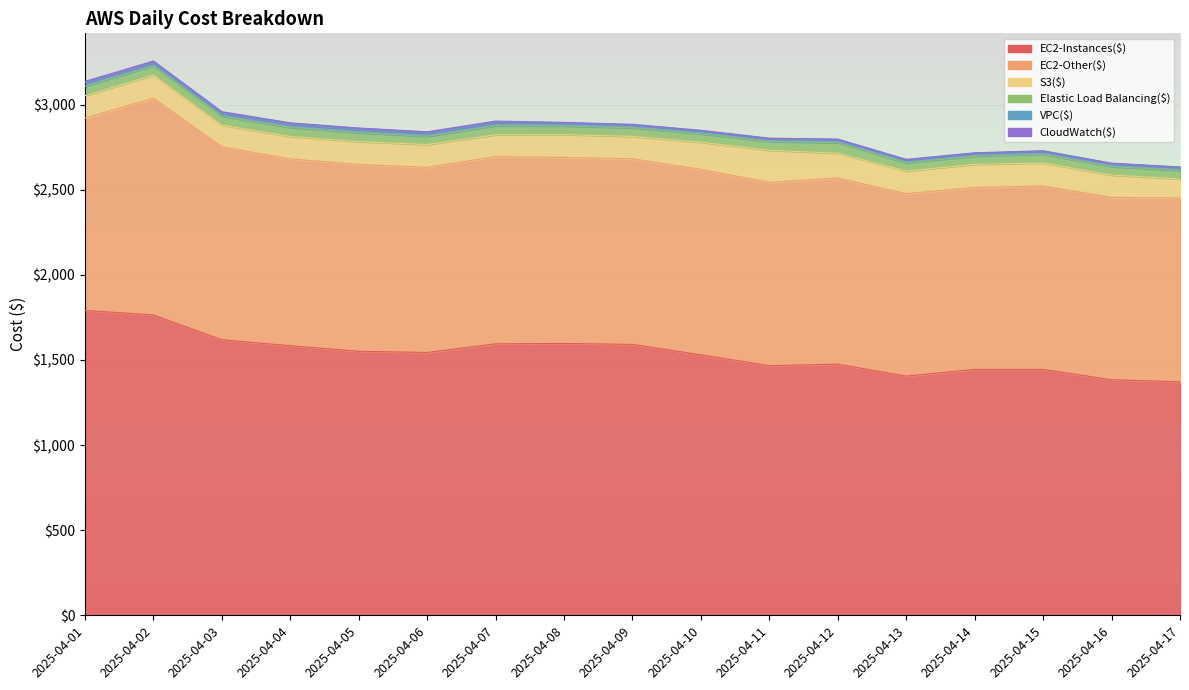

What is the maximum value for VPC($)?

18.4